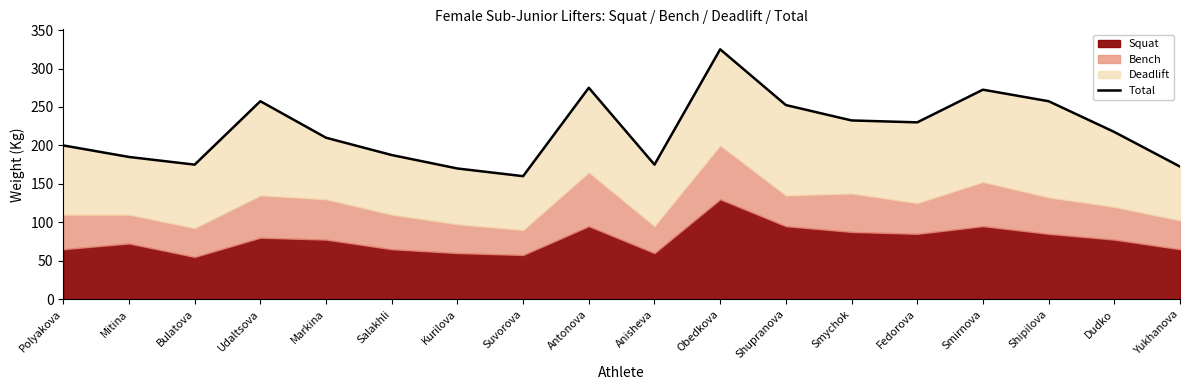

What is the difference between the values at Polyakova and Dudko?

17.5